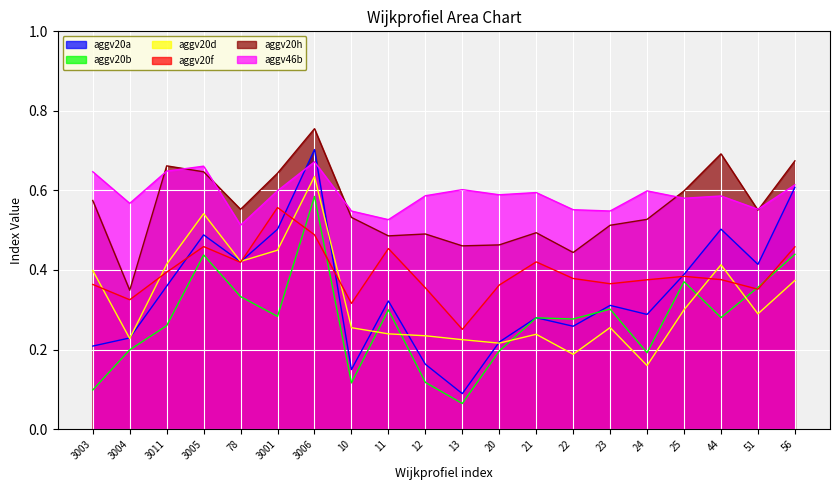

After their last crossing, which series has the higher values: aggv20b or aggv20d?

aggv20b